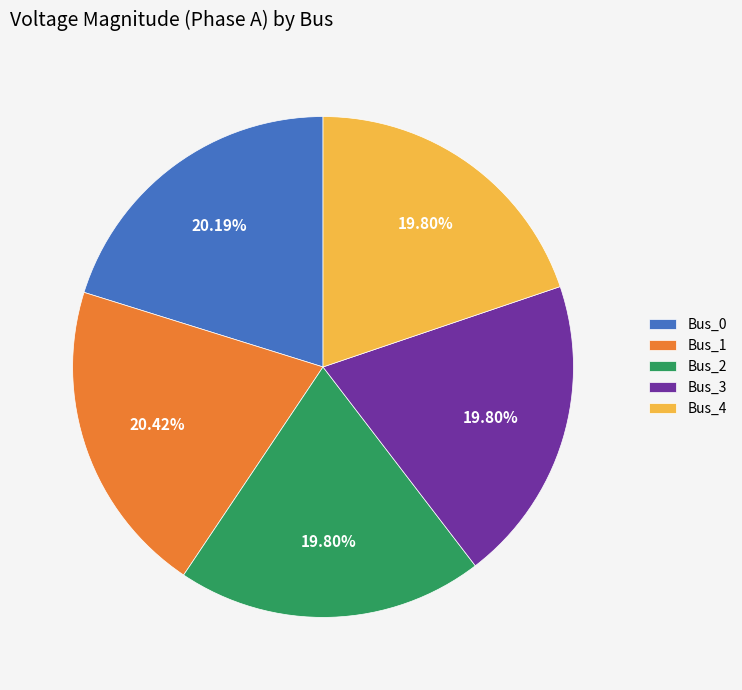

Does Bus_3 account for over 50% of the chart?

No